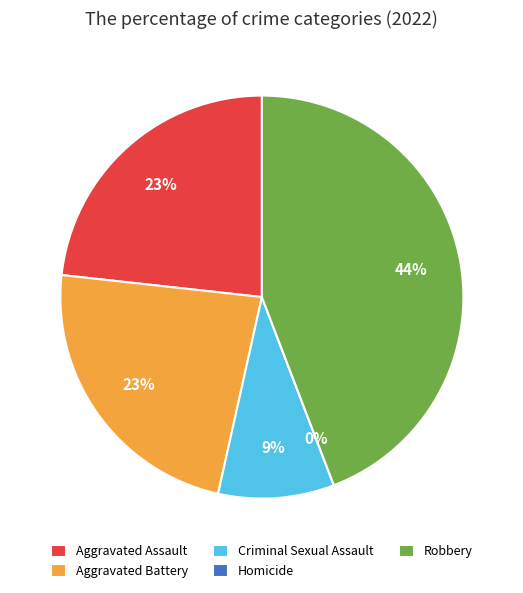

Count the number of slices in the pie.

5